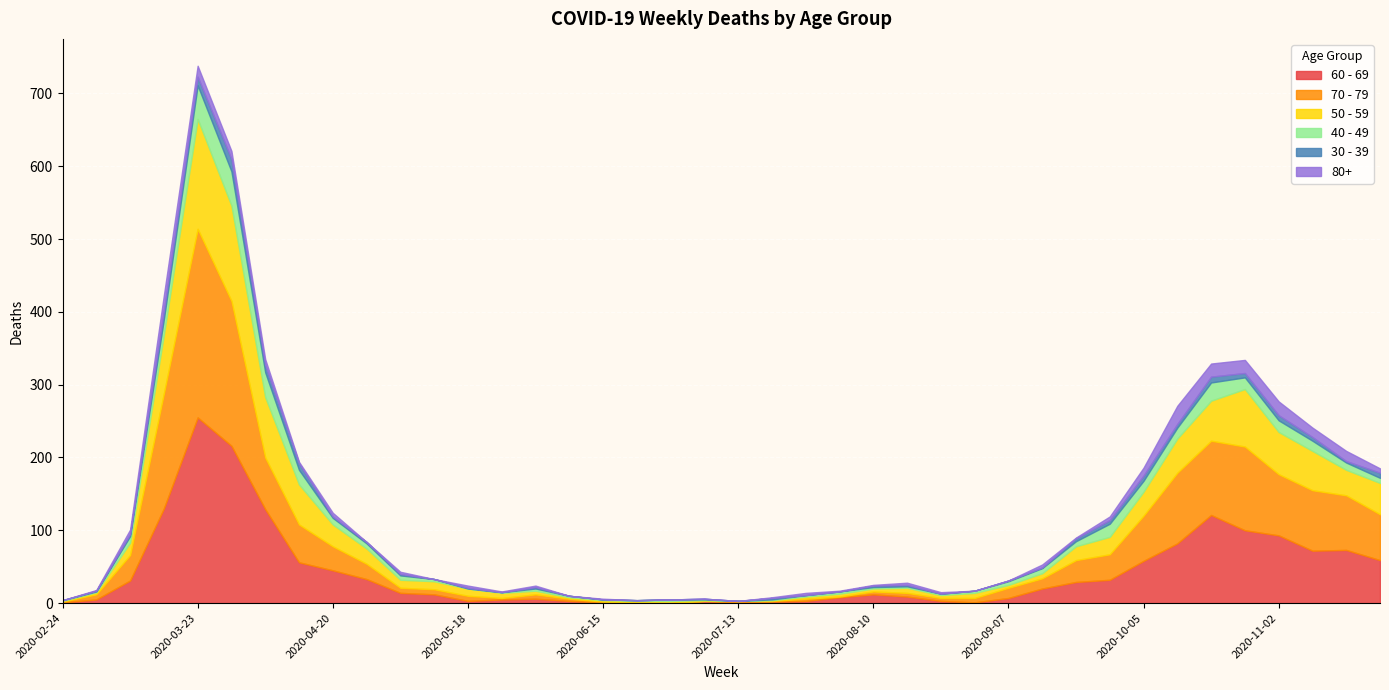

Where is 70 - 79 nearest to the value 129?

2020-10-26